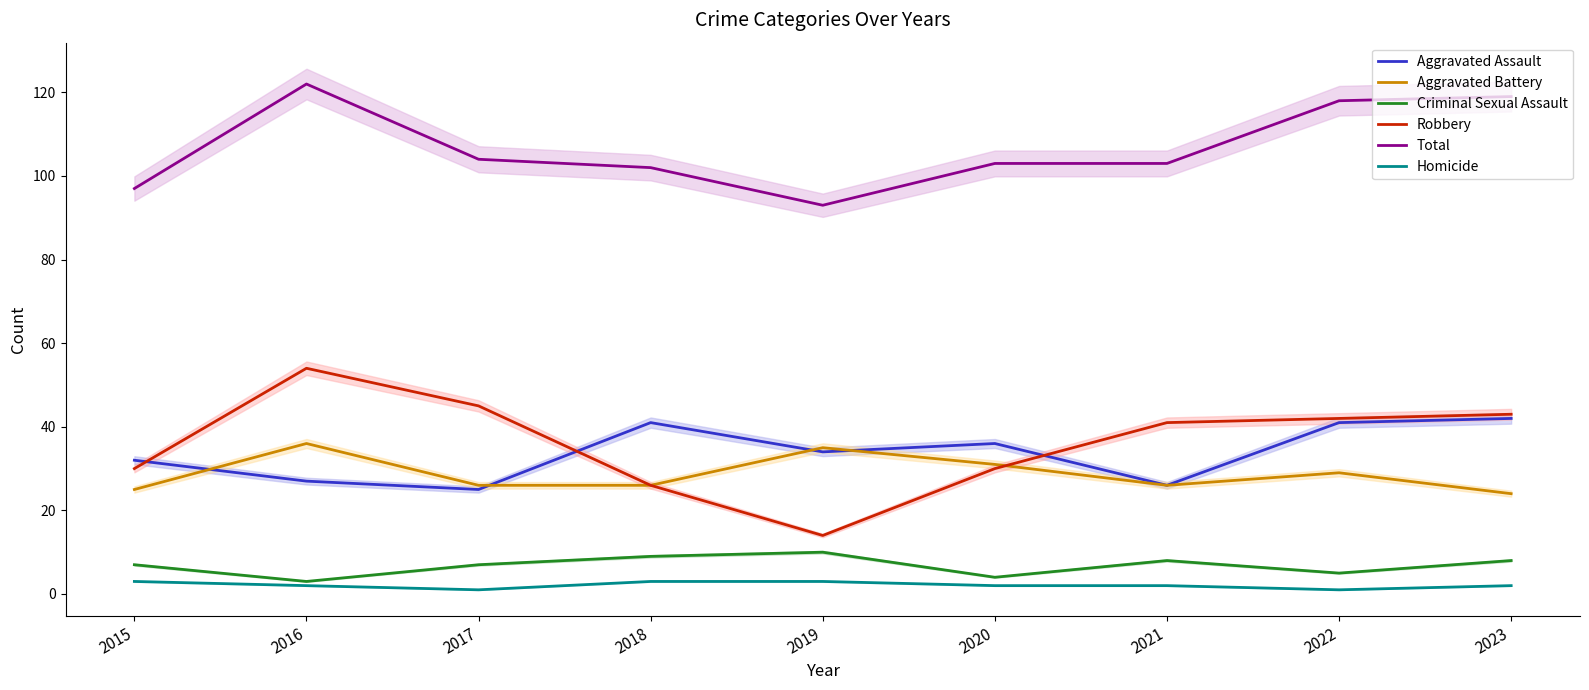

The Homicide series shows 0 at 2017. True or false?

False